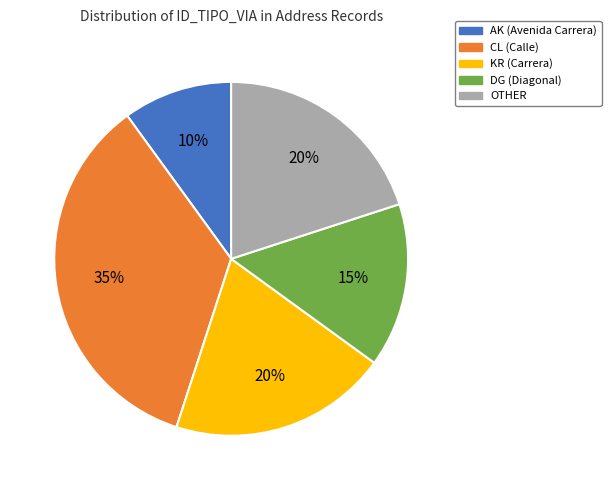

The AK slice represents 1% of the pie. True or false?

False